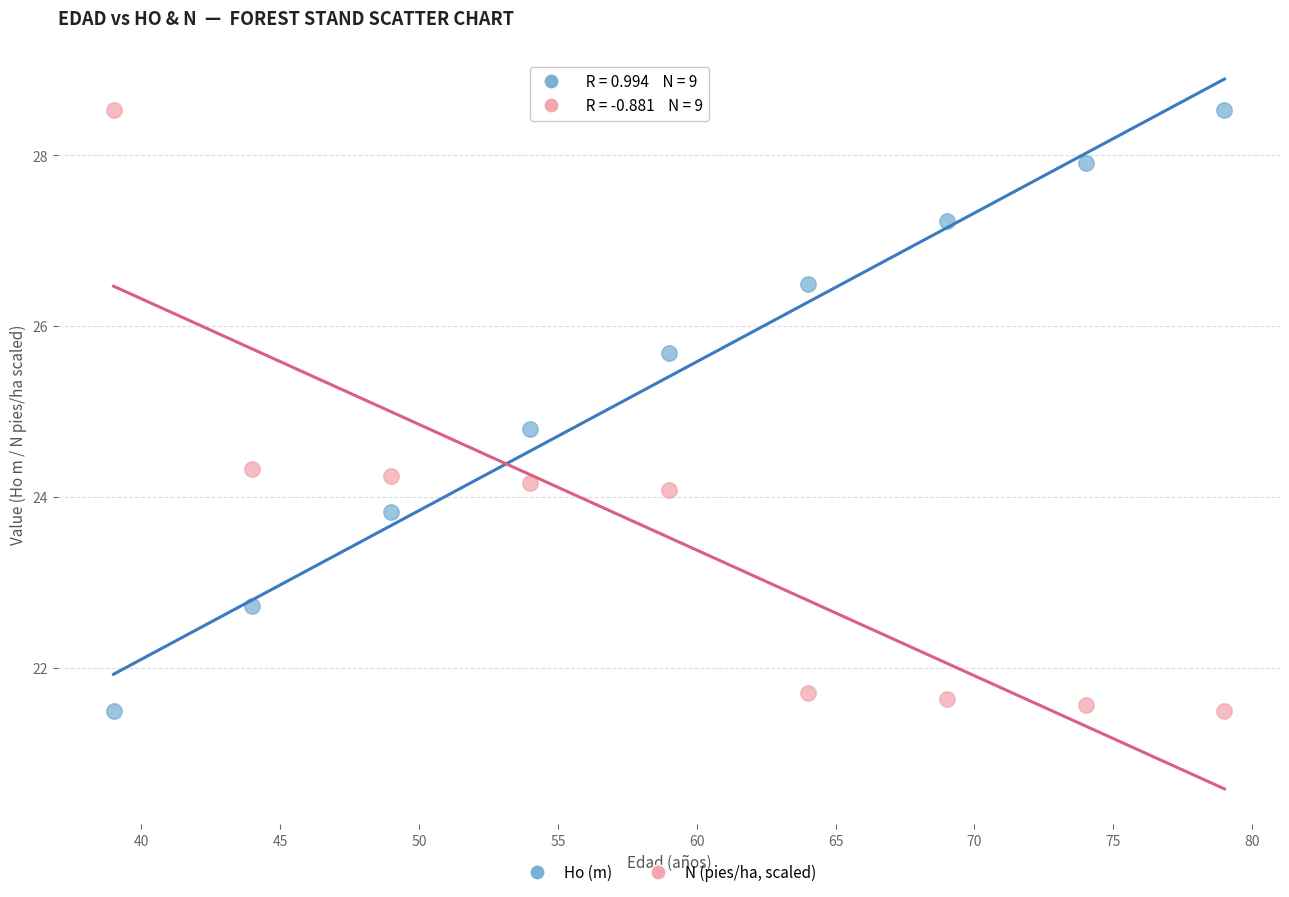

In the Ho (m) series, what Y value is closest to 25?

24.8